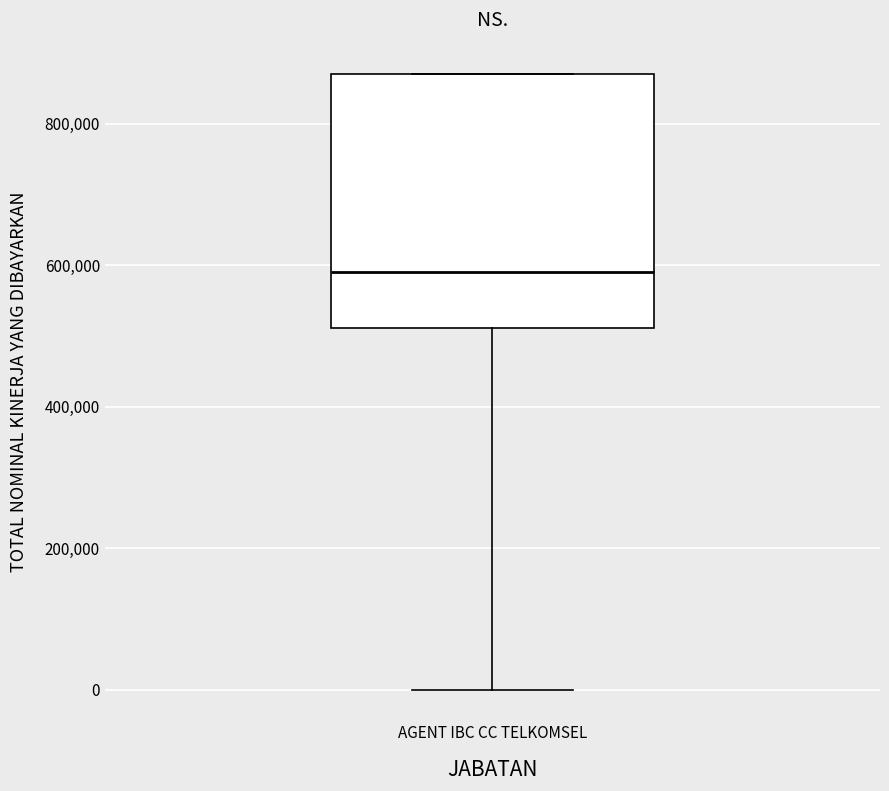

Transcribe this box plot: give where the median line is, the range the box spans, and where the two whiskers end, as read against the y-axis. The values are not printed on the chart, so give them approximately, as read against the axis.

median 580000, box 520000 to 880000, whiskers 0 to 880000